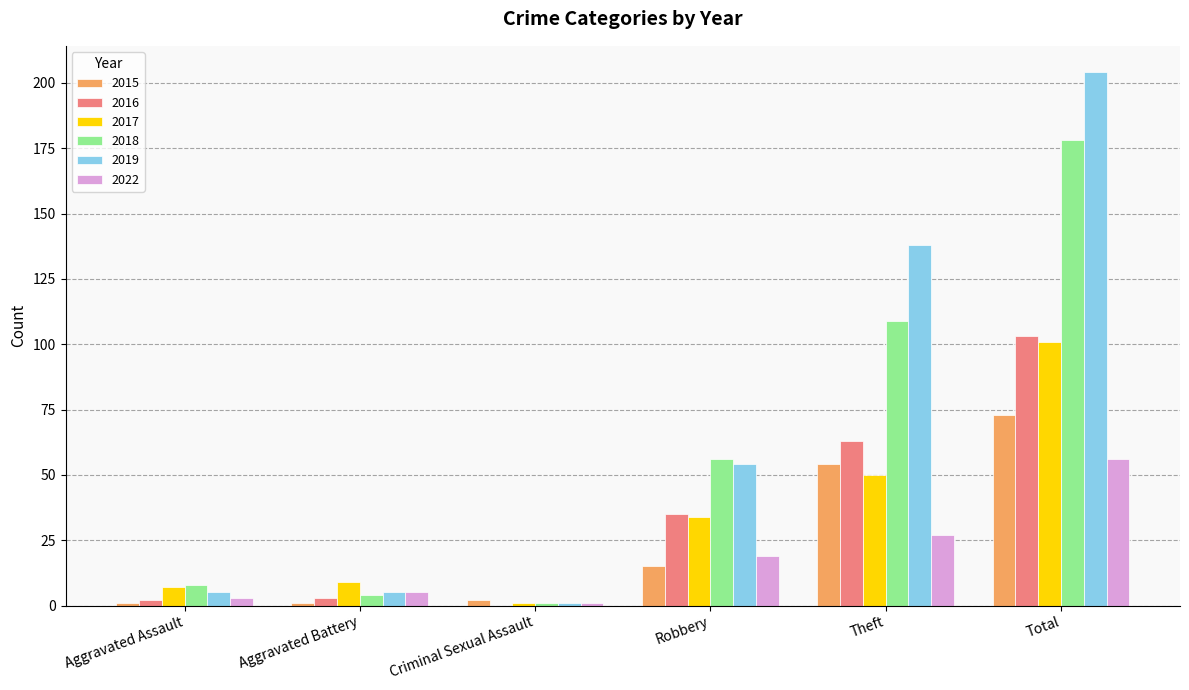

Is the value of 2019 at Theft greater than the value of 2018 at Criminal Sexual Assault?

Yes